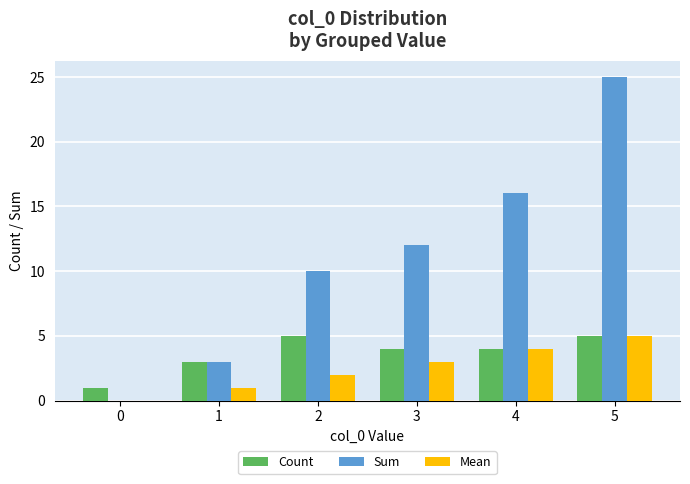

How many groups of bars are there?

6